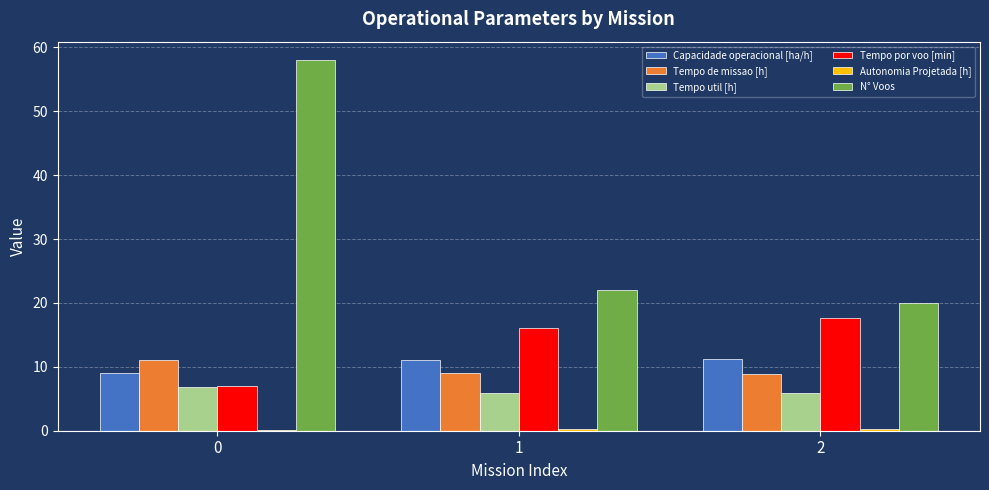

The value of Tempo util [h] at 1 is 5.9. True or false?

True